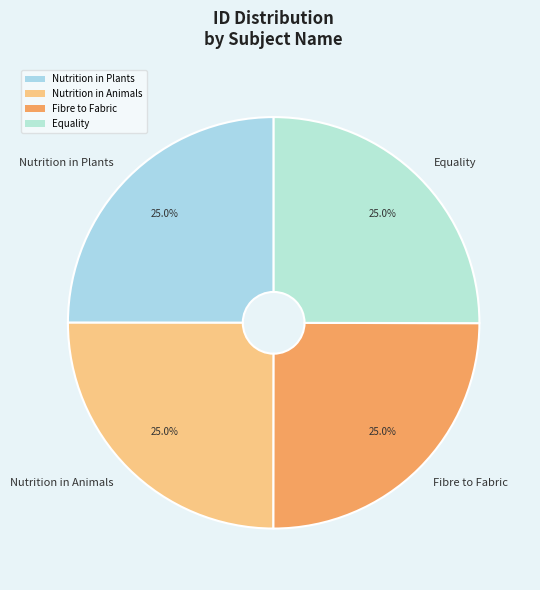

What is the ratio of the value at Equality to the value at Nutrition in Plants?

1.0